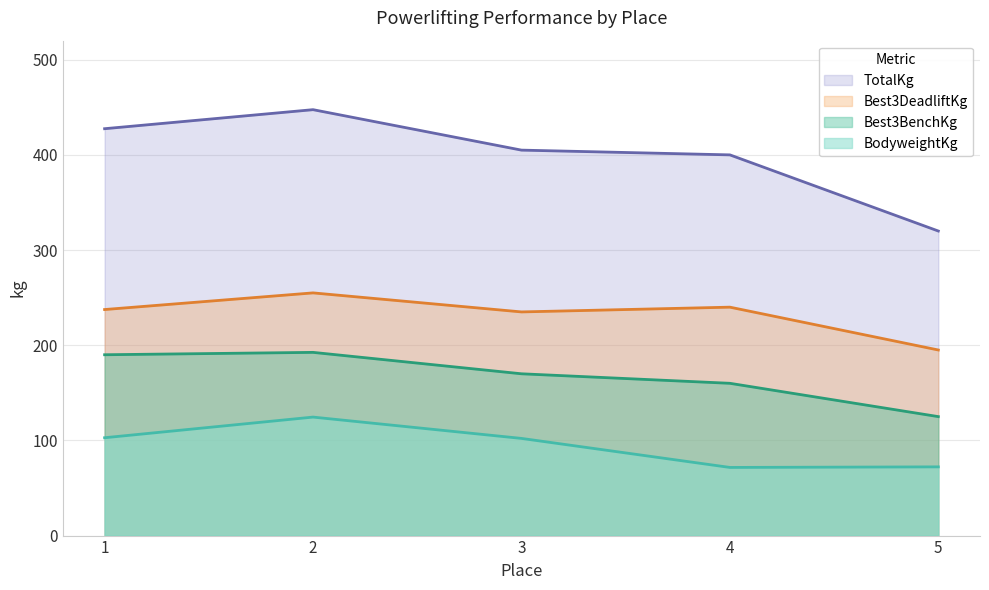

Rank the series at 5 from highest to lowest value.

TotalKg, Best3DeadliftKg, Best3BenchKg, BodyweightKg